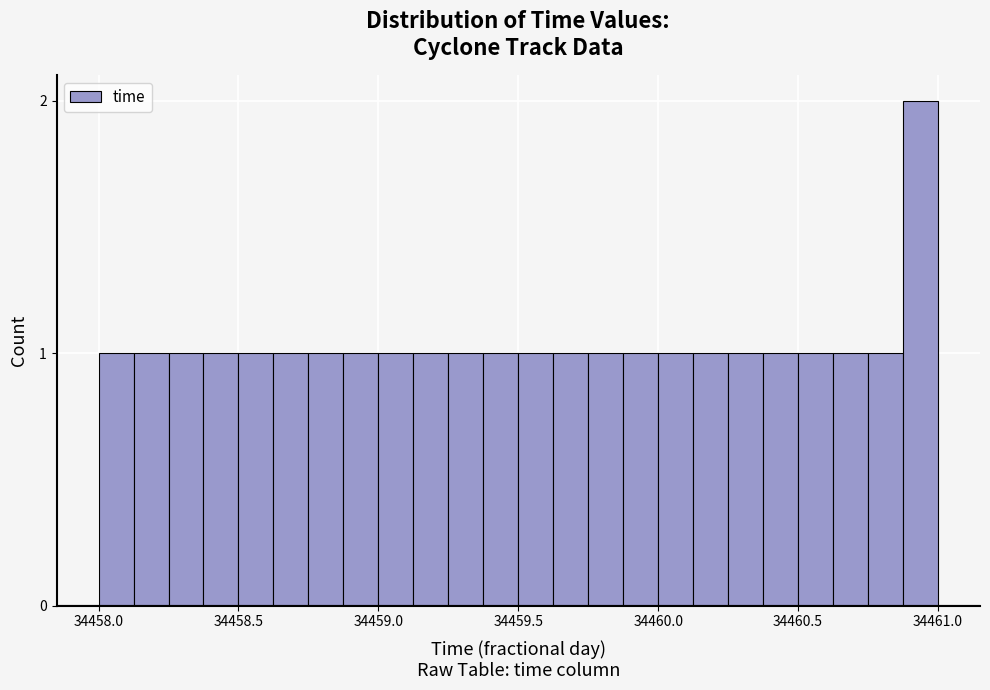

Around what value on the x-axis is the tallest bar? Give the approximate position of its centre, as read against the axis.

34460.95